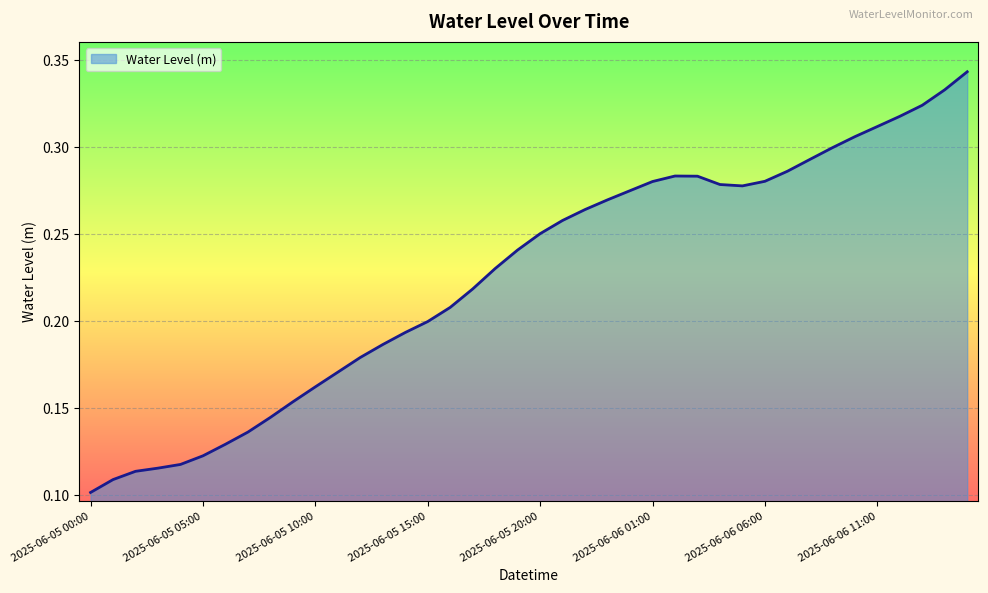

Rank the categories by value from lowest to highest.

2025-06-05 00:00, 2025-06-05 01:00, 2025-06-05 02:00, 2025-06-05 03:00, 2025-06-05 04:00, 2025-06-05 05:00, 2025-06-05 06:00, 2025-06-05 07:00, 2025-06-05 08:00, 2025-06-05 09:00, 2025-06-05 10:00, 2025-06-05 11:00, 2025-06-05 12:00, 2025-06-05 13:00, 2025-06-05 14:00, 2025-06-05 15:00, 2025-06-05 16:00, 2025-06-05 17:00, 2025-06-05 18:00, 2025-06-05 19:00, 2025-06-05 20:00, 2025-06-05 21:00, 2025-06-05 22:00, 2025-06-05 23:00, 2025-06-06 00:00, 2025-06-06 05:00, 2025-06-06 04:00, 2025-06-06 01:00, 2025-06-06 06:00, 2025-06-06 03:00, 2025-06-06 02:00, 2025-06-06 07:00, 2025-06-06 08:00, 2025-06-06 09:00, 2025-06-06 10:00, 2025-06-06 11:00, 2025-06-06 12:00, 2025-06-06 13:00, 2025-06-06 14:00, 2025-06-06 15:00